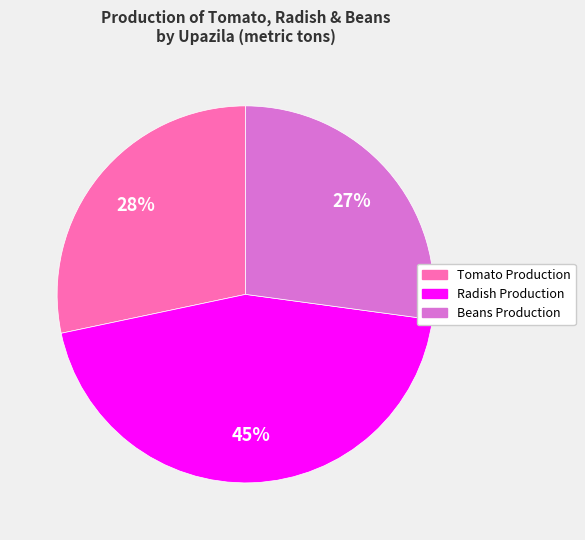

To the nearest percent, what is the average slice percentage?

33%